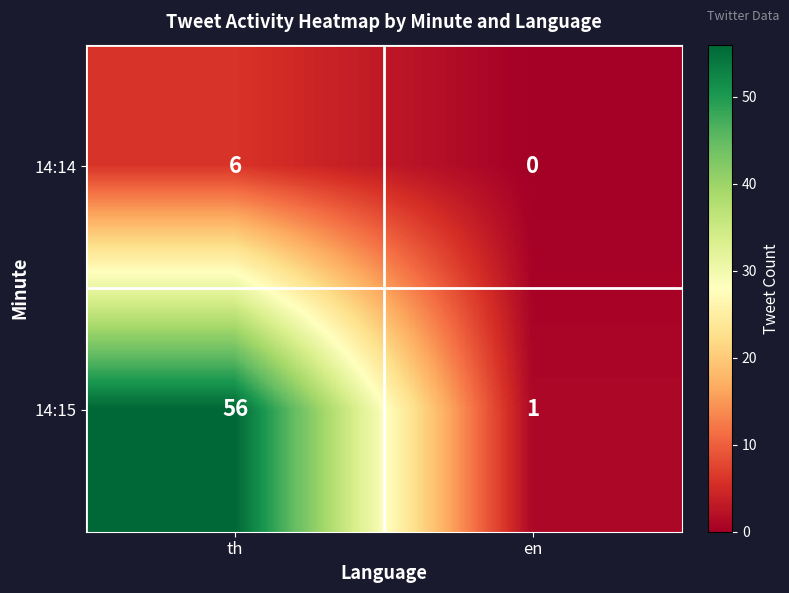

The value of 14:15 at en is 2. True or false?

False